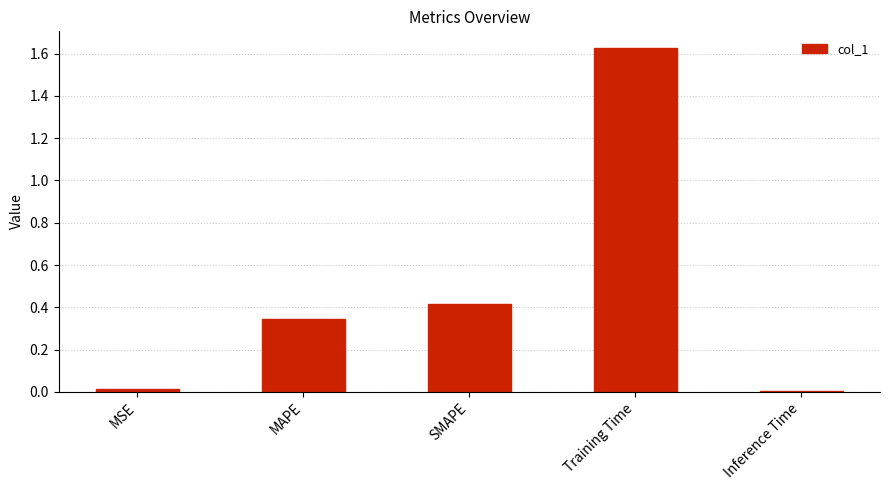

The value at Inference Time is 0.0. True or false?

True